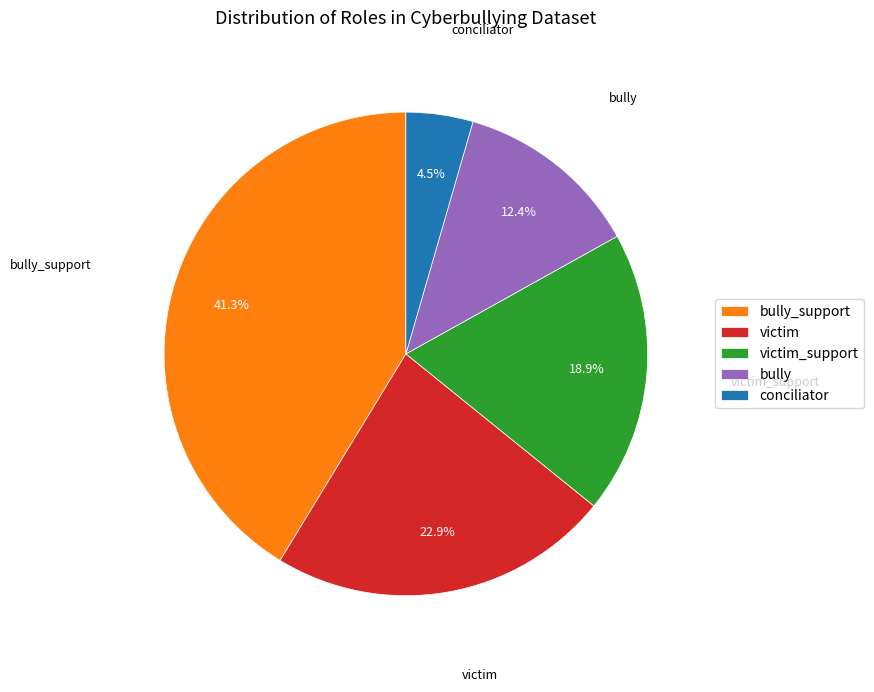

Is the sum of conciliator and bully_support greater than half?

No